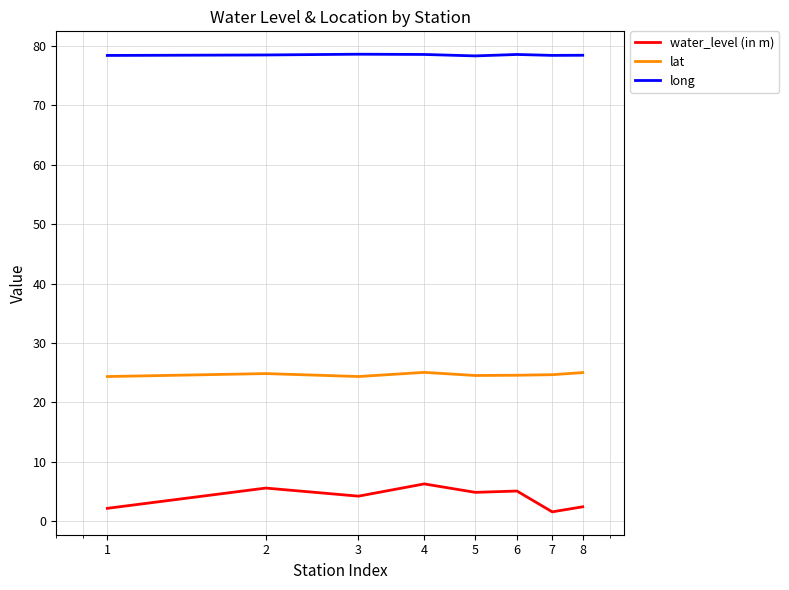

What is the maximum value for long?

78.6